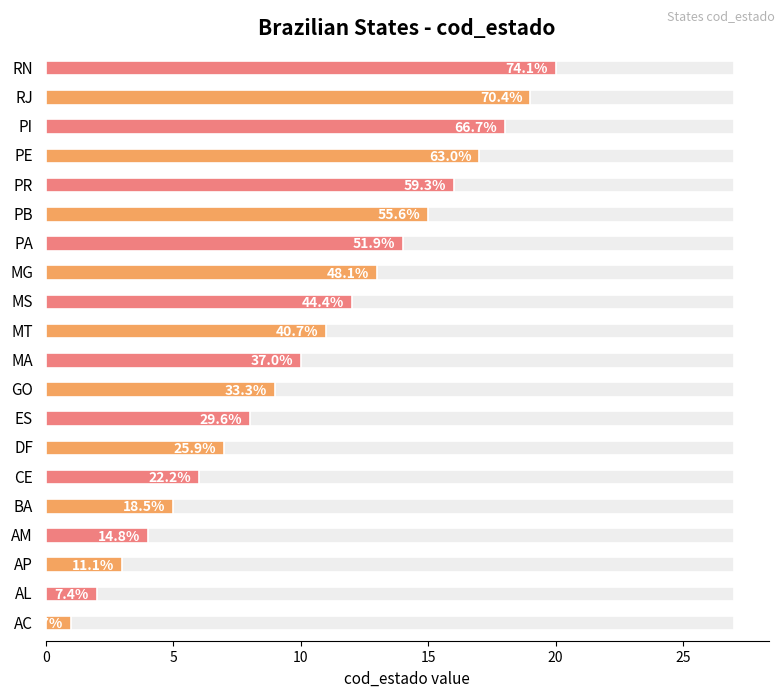

What is the change in value from AL to MS?

+10